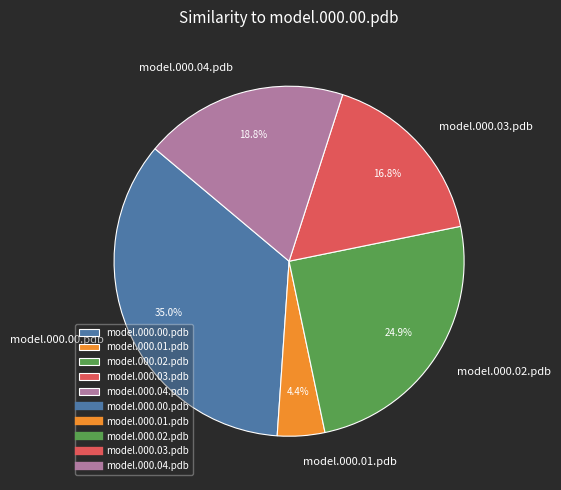

How many segments does this pie chart have?

5